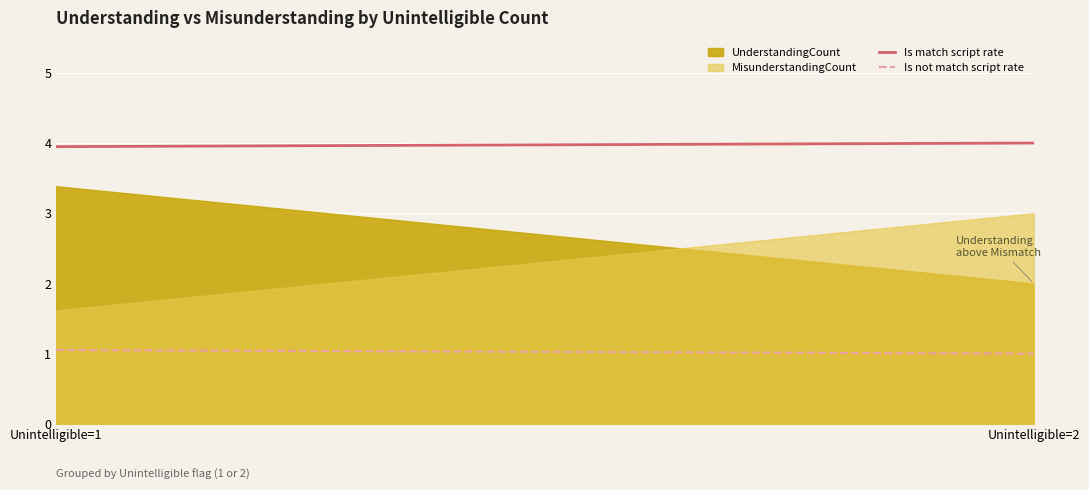

Which category has the highest value across all series?

2